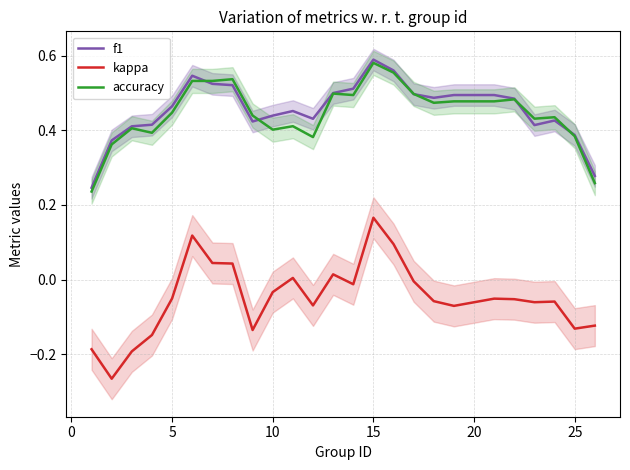

At which label does f1 reach its peak?

15